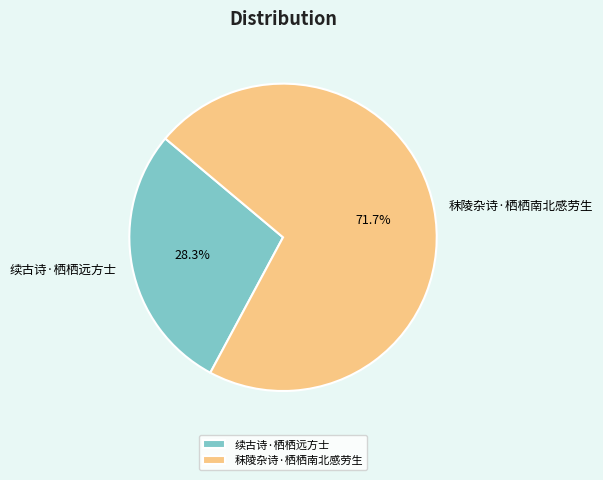

What is the smallest slice in the pie chart?

续古诗·栖栖远方士